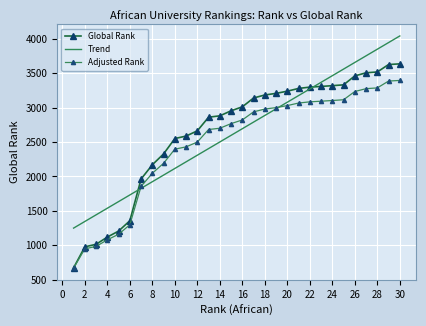

Which series has the largest range (max minus min)?

Global Rank